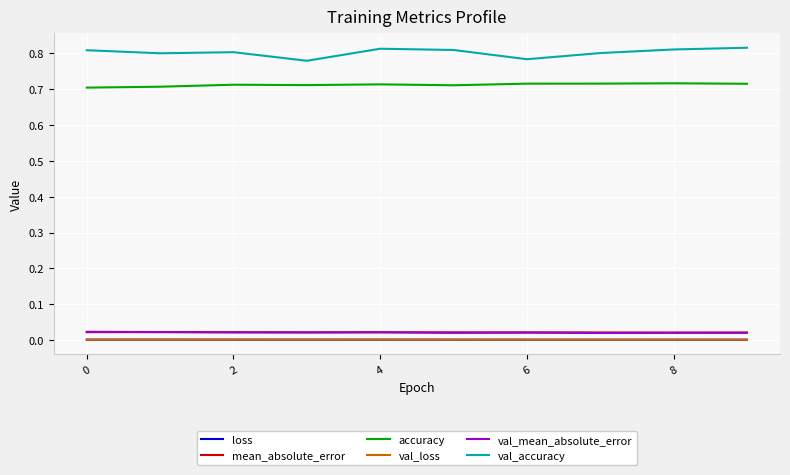

True or false: loss and accuracy cross at least once.

False